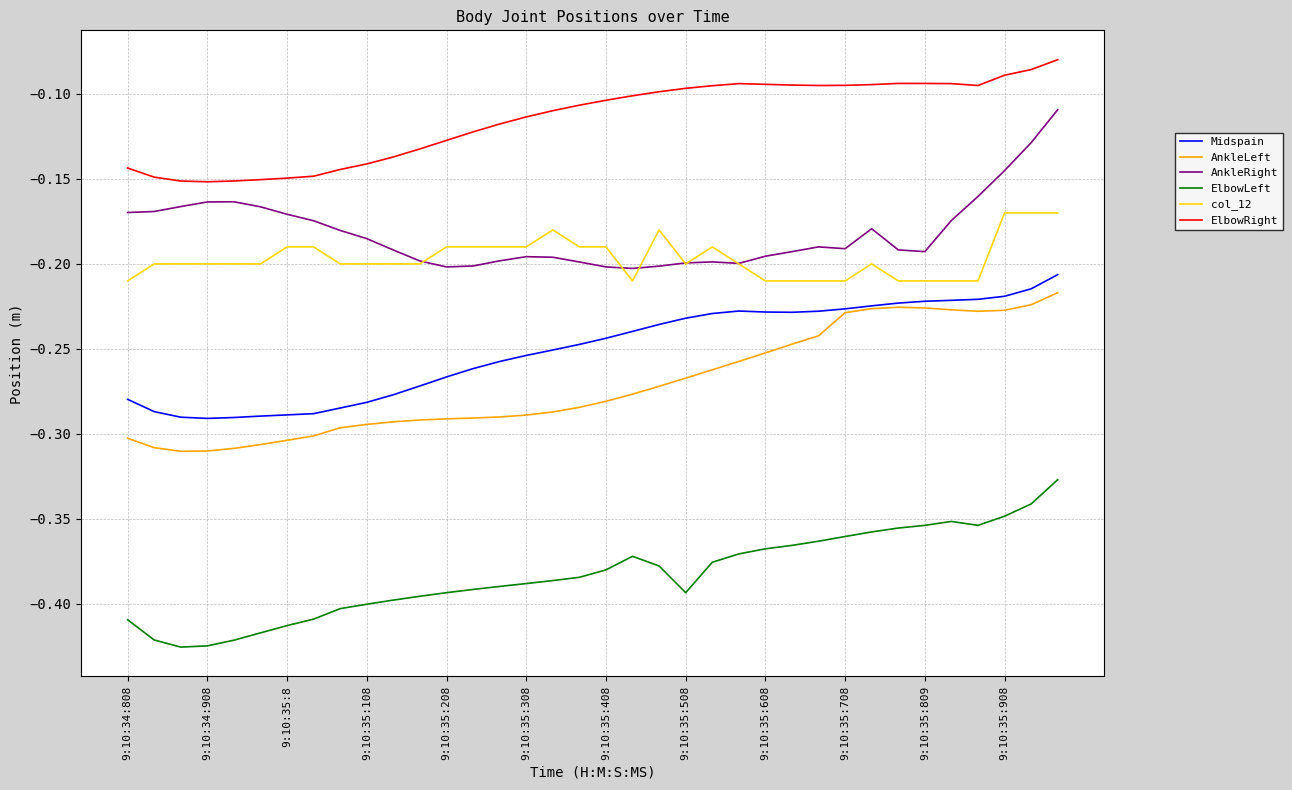

True or false: ElbowLeft and AnkleRight cross at least once.

False